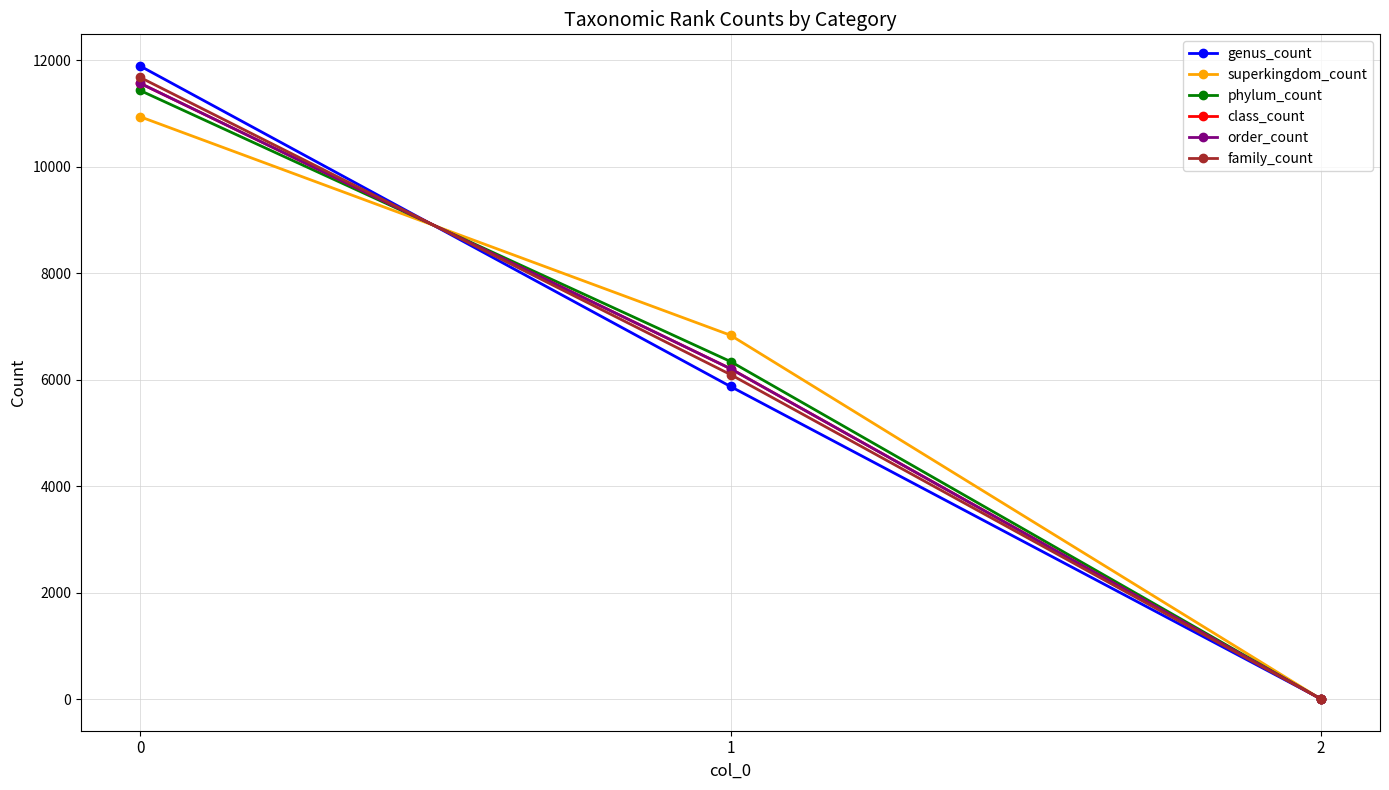

What is the value of the superkingdom_count point at the 1st from the left?

10936